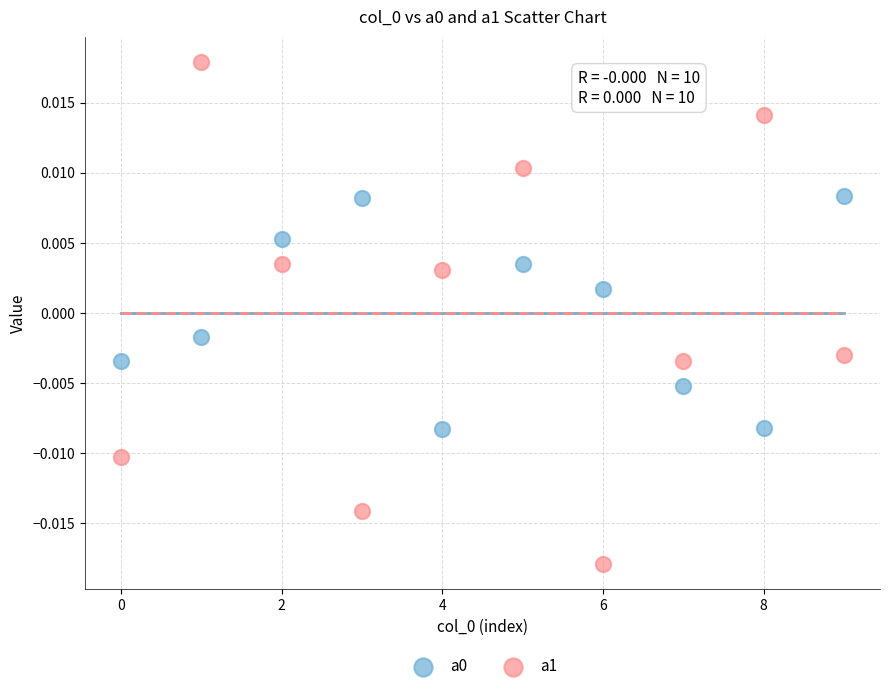

Which series has the widest spread of Y values?

a1